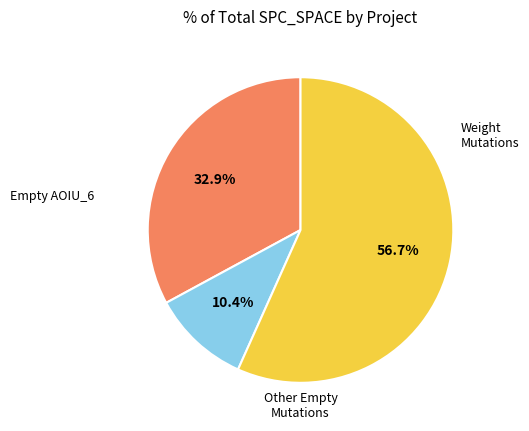

Is there any slice that represents more than half of the pie?

Yes